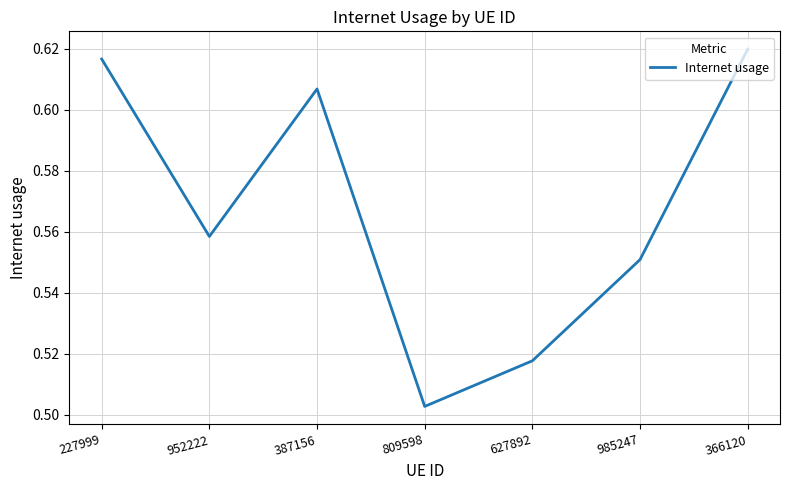

What position from the left is 627892?

5